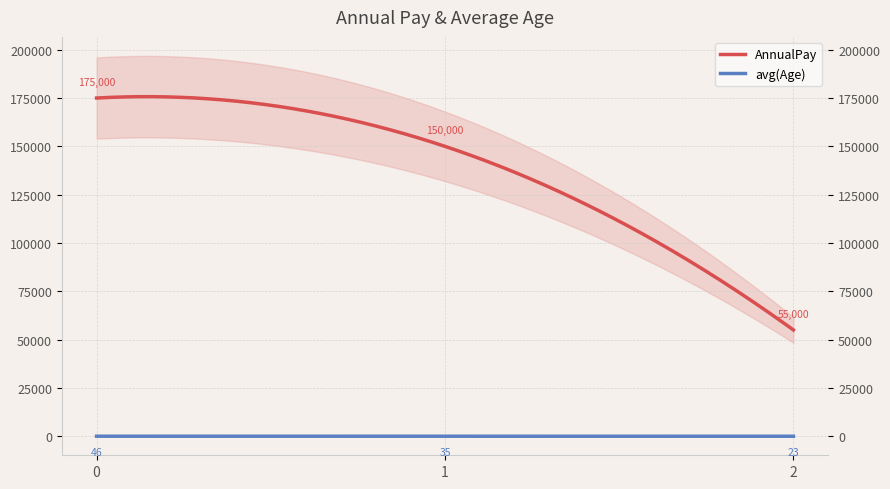

Rank the series at 0 from lowest to highest value.

avg(Age), AnnualPay